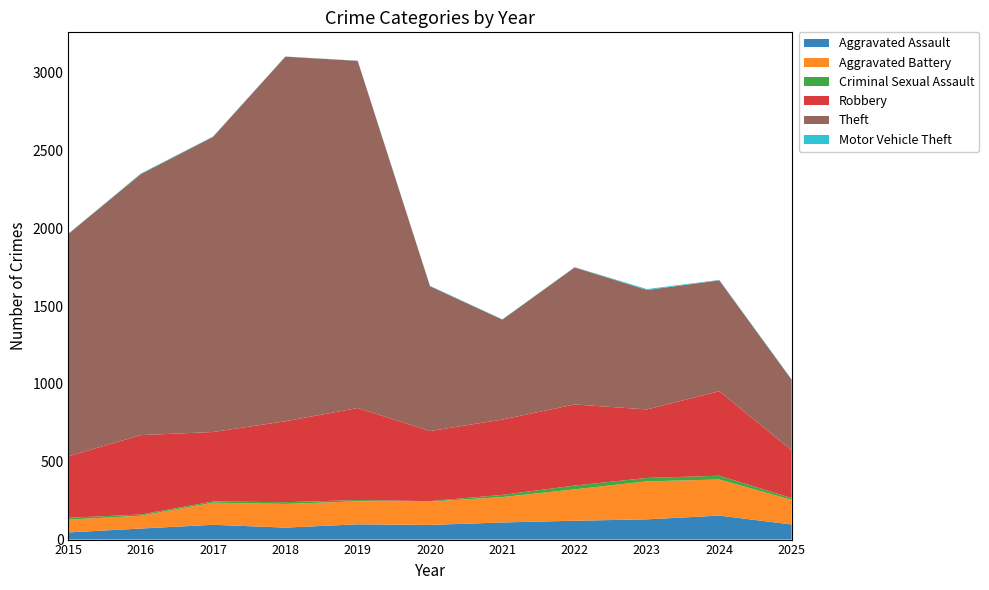

Reading left to right, extract all data points from this chart.

Aggravated Assault: 2015=46	2016=71	2017=95	2018=77	2019=98	2020=94	2021=110	2022=121	2023=130	2024=154	2025=97
Aggravated Battery: 2015=82	2016=82	2017=142	2018=152	2019=148	2020=150	2021=163	2022=202	2023=244	2024=232	2025=158
Criminal Sexual Assault: 2015=12	2016=8	2017=8	2018=11	2019=8	2020=3	2021=14	2022=24	2023=22	2024=24	2025=12
Robbery: 2015=395	2016=510	2017=446	2018=520	2019=591	2020=450	2021=484	2022=521	2023=440	2024=543	2025=307
Theft: 2015=1429	2016=1676	2017=1896	2018=2342	2019=2230	2020=930	2021=642	2022=880	2023=767	2024=712	2025=453
Motor Vehicle Theft: 2015=1	2016=4	2017=2	2018=1	2019=1	2020=3	2021=2	2022=2	2023=6	2024=3	2025=2